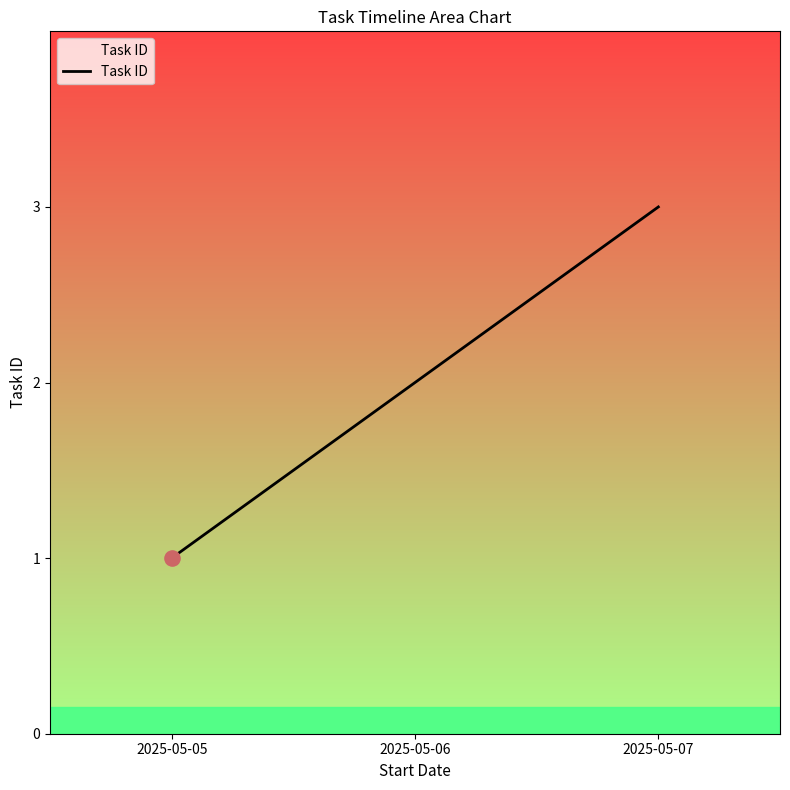

What is the ratio of the value at 2025-05-07 to the value at 2025-05-05?

3.0